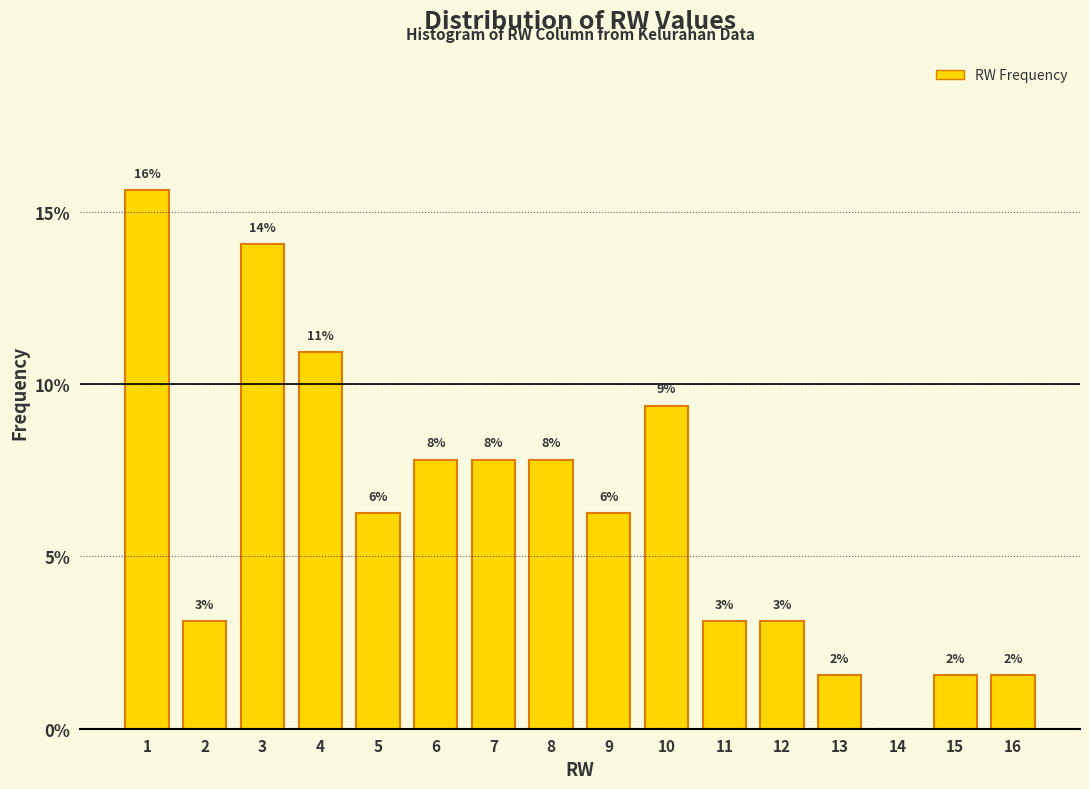

Are the bars horizontal?

No